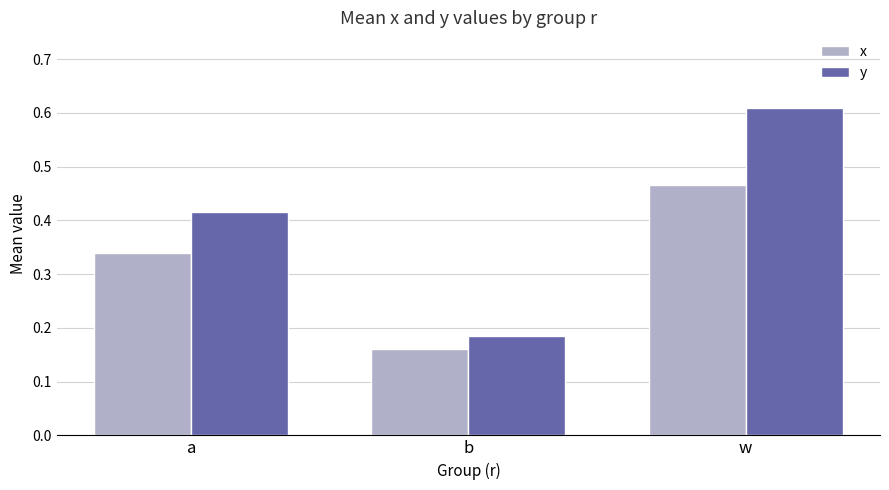

At which label does x reach its peak?

w